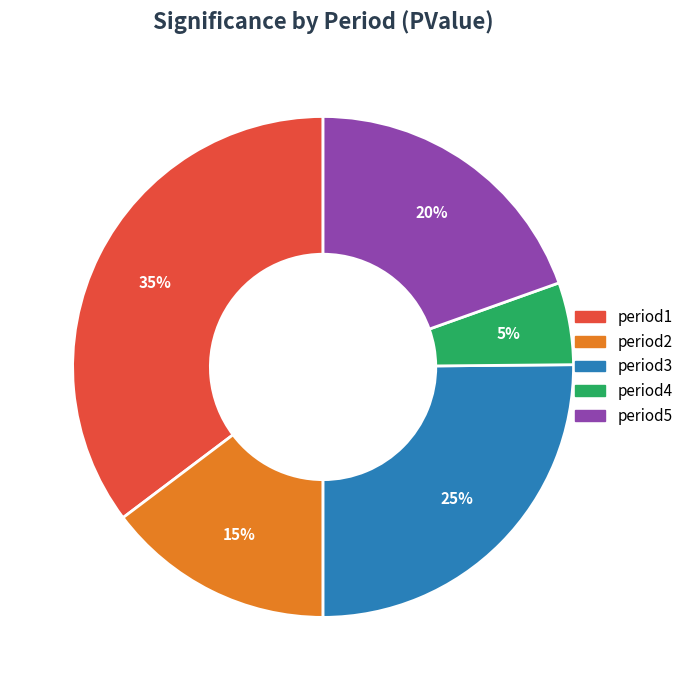

Rank the categories by value from lowest to highest.

period4, period2, period5, period3, period1